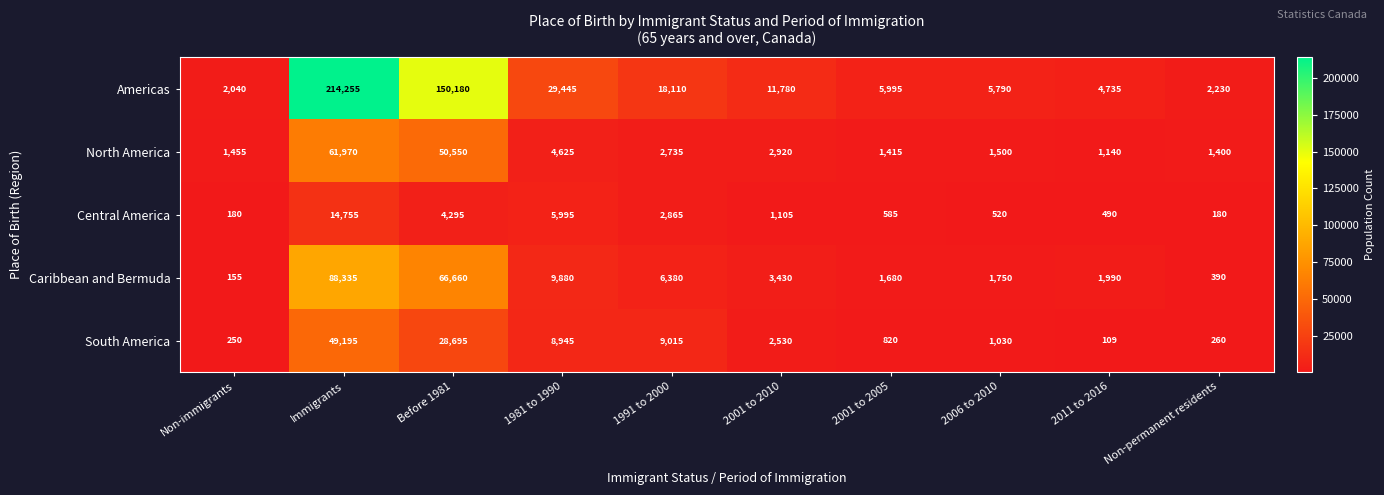

True or false: South America has a value of 8945 at 1981 to 1990.

True